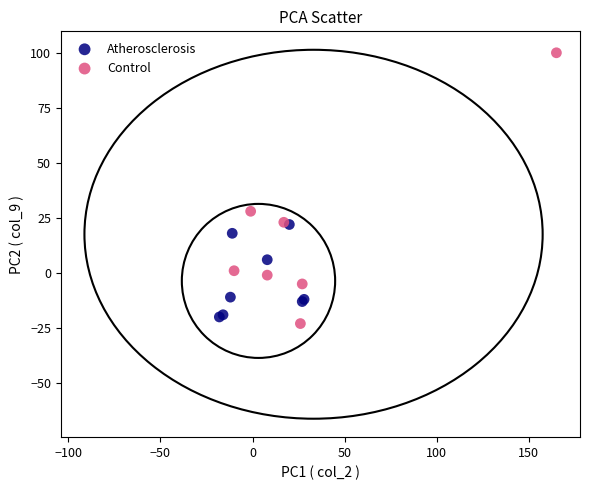

Which series reaches the maximum Y coordinate?

Control